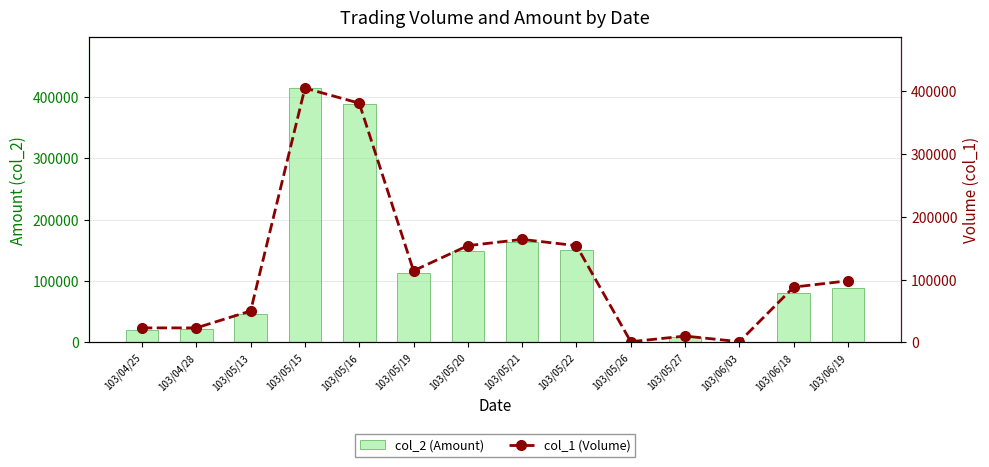

List the labels in order of col_1 (Volume) value, smallest first.

103/05/26, 103/06/03, 103/05/27, 103/04/25, 103/04/28, 103/05/13, 103/06/18, 103/06/19, 103/05/19, 103/05/20, 103/05/22, 103/05/21, 103/05/16, 103/05/15